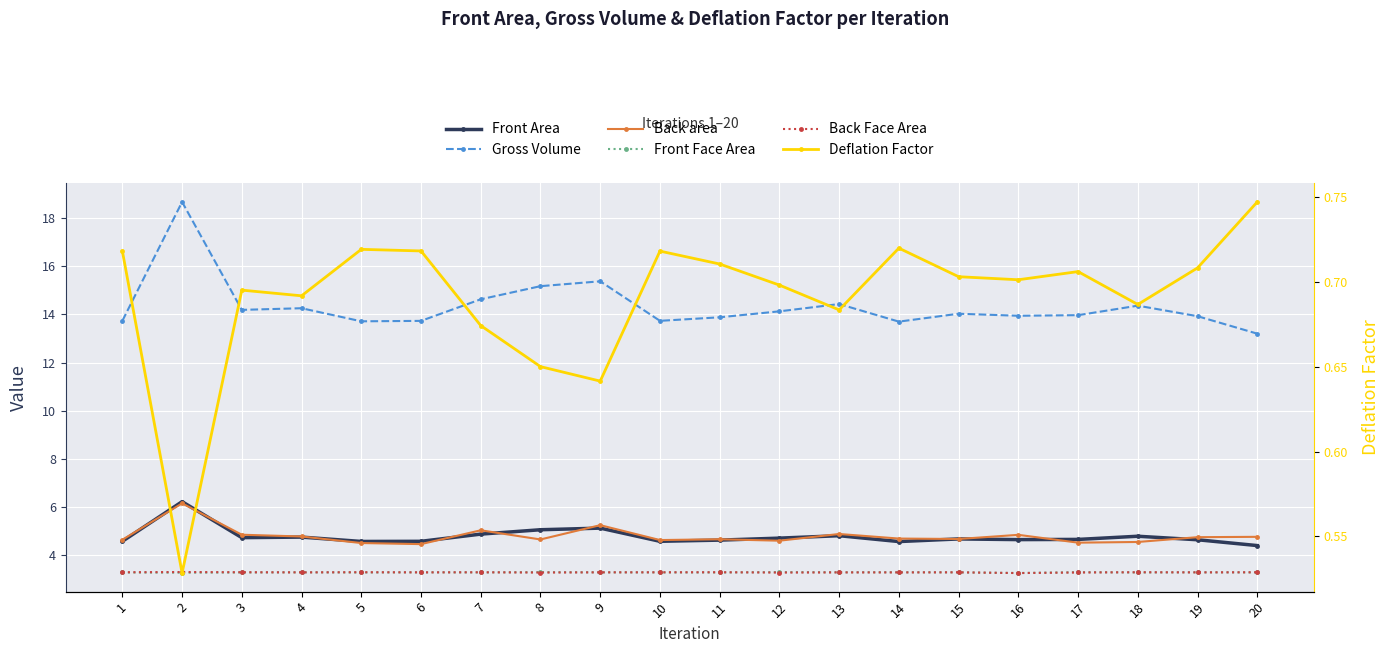

Reading left to right, extract all data points from this chart.

Front Area: 1=4.6	2=6.2	3=4.7	4=4.8	5=4.6	6=4.6	7=4.9	8=5.1	9=5.1	10=4.6	11=4.6	12=4.7	13=4.8	14=4.6	15=4.7	16=4.6	17=4.7	18=4.8	19=4.6	20=4.4
Gross Volume: 1=13.7	2=18.7	3=14.2	4=14.3	5=13.7	6=13.7	7=14.6	8=15.2	9=15.4	10=13.7	11=13.9	12=14.1	13=14.4	14=13.7	15=14.0	16=13.9	17=14.0	18=14.4	19=13.9	20=13.2
Back area: 1=4.6	2=6.2	3=4.9	4=4.8	5=4.5	6=4.5	7=5.0	8=4.7	9=5.2	10=4.6	11=4.7	12=4.6	13=4.9	14=4.7	15=4.7	16=4.8	17=4.5	18=4.6	19=4.7	20=4.8
Front Face Area: 1=3.3	2=3.3	3=3.3	4=3.3	5=3.3	6=3.3	7=3.3	8=3.3	9=3.3	10=3.3	11=3.3	12=3.3	13=3.3	14=3.3	15=3.3	16=3.3	17=3.3	18=3.3	19=3.3	20=3.3
Back Face Area: 1=3.3	2=3.3	3=3.3	4=3.3	5=3.3	6=3.3	7=3.3	8=3.3	9=3.3	10=3.3	11=3.3	12=3.3	13=3.3	14=3.3	15=3.3	16=3.3	17=3.3	18=3.3	19=3.3	20=3.3
Deflation Factor: 1=0.7	2=0.5	3=0.7	4=0.7	5=0.7	6=0.7	7=0.7	8=0.7	9=0.6	10=0.7	11=0.7	12=0.7	13=0.7	14=0.7	15=0.7	16=0.7	17=0.7	18=0.7	19=0.7	20=0.7